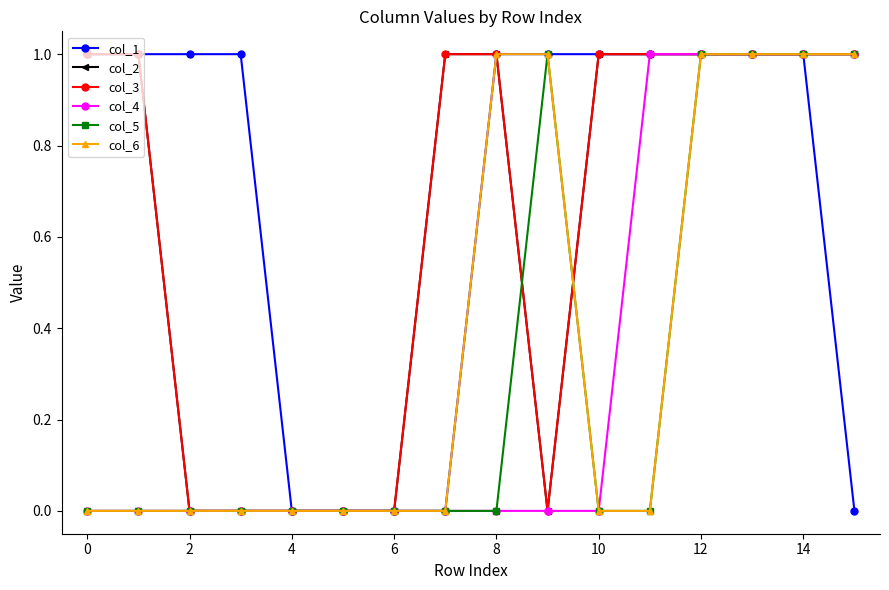

Does the chart display data point markers on the line(s)?

Yes